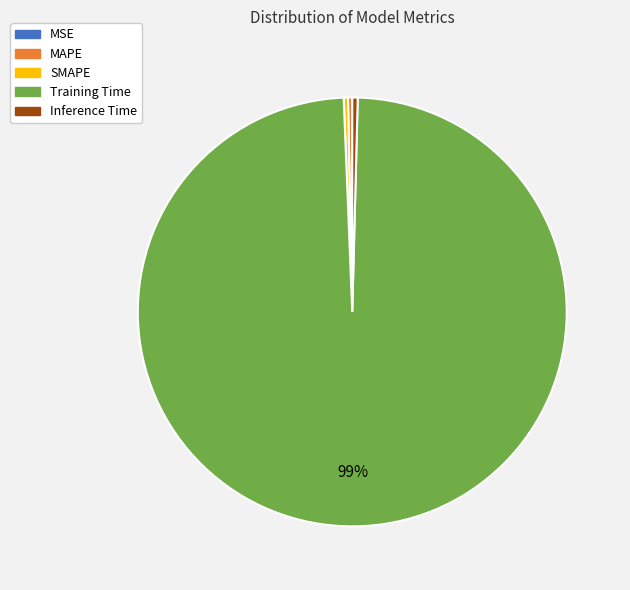

Which category accounts for the majority?

Training Time